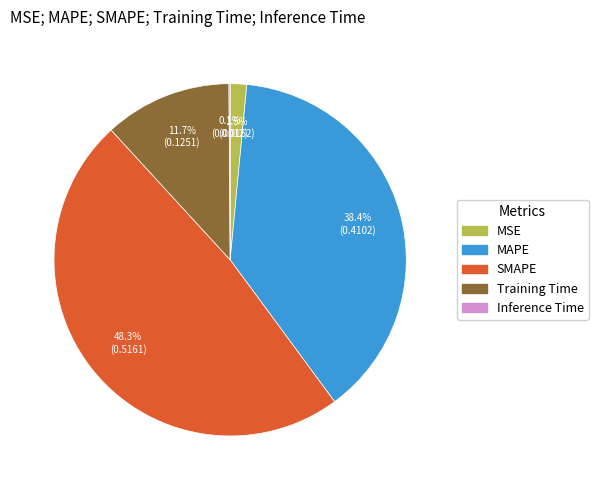

What portion of the pie excludes MAPE?

61.6%